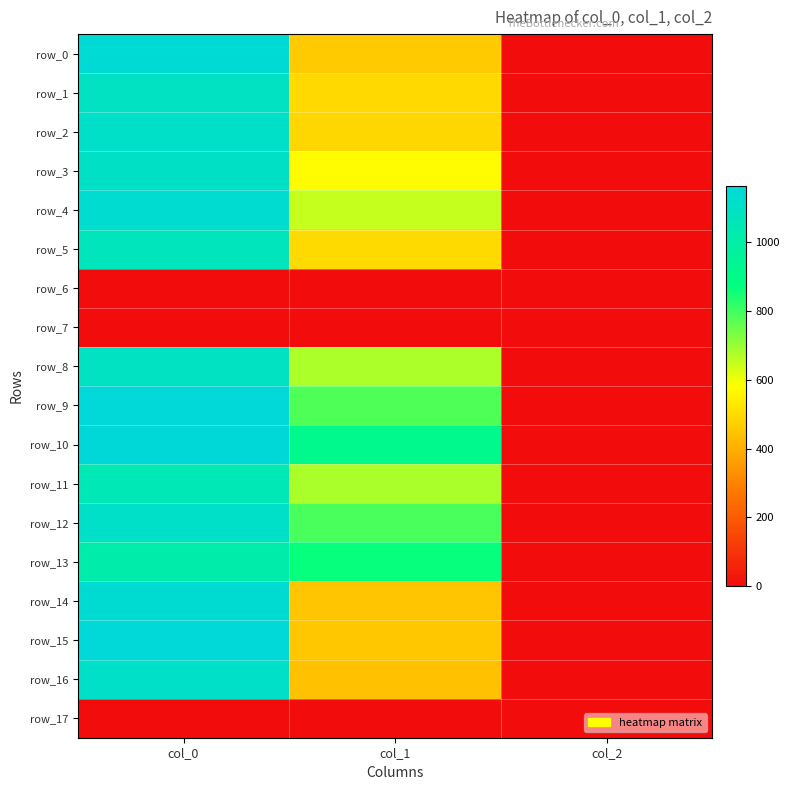

Between col_2 and col_1, which is larger?

col_1